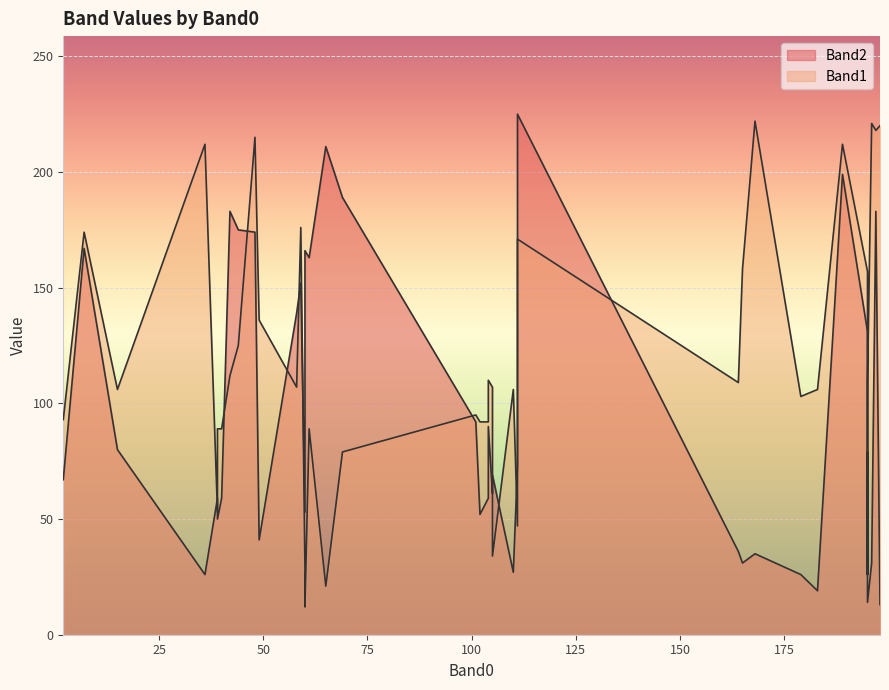

True or false: Band2 and Band1 cross at least once.

True